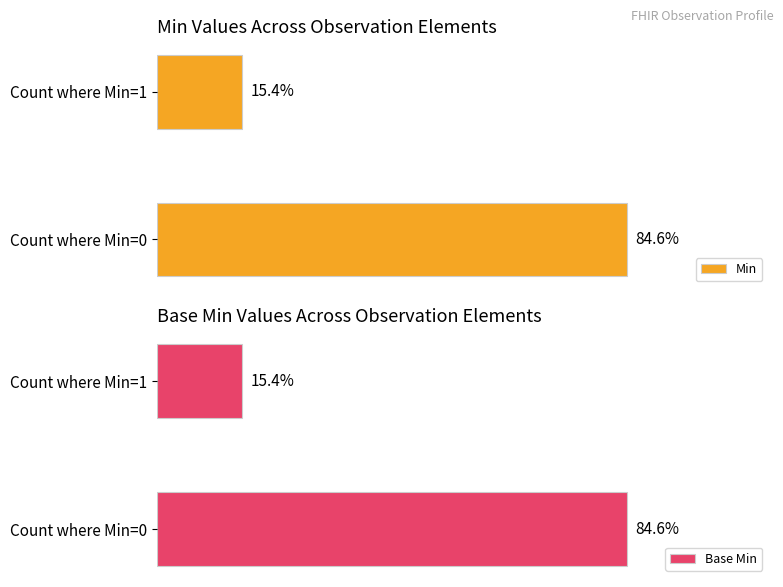

At which label does Base Min reach its minimum?

Count where Min=1